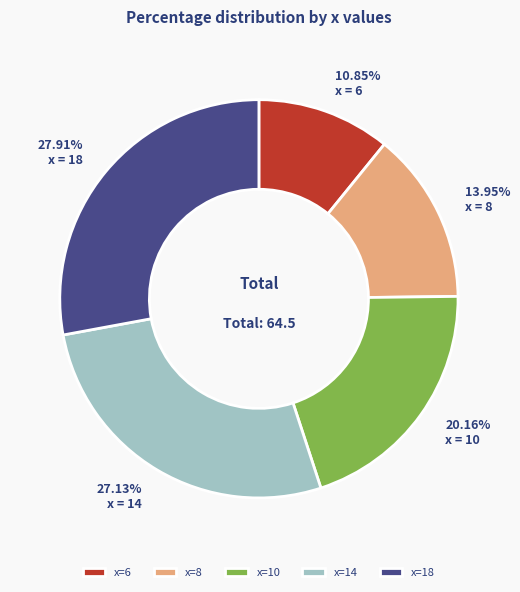

How many slices are in this pie chart?

5